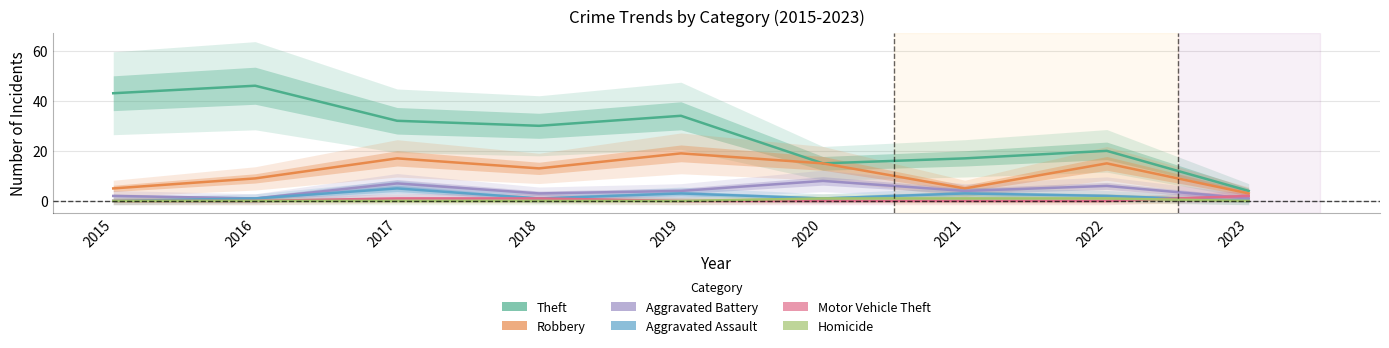

Is it true that Homicide equals 0 at 2019?

False